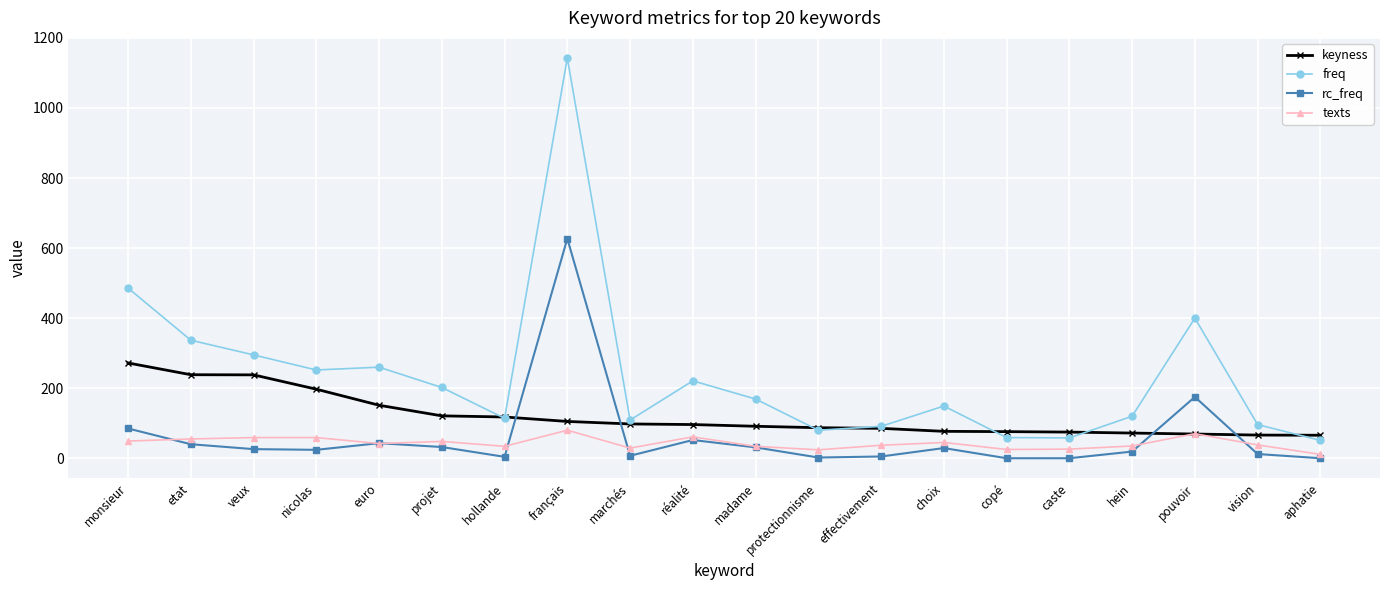

True or false: texts has more than 0 interior local peaks.

True